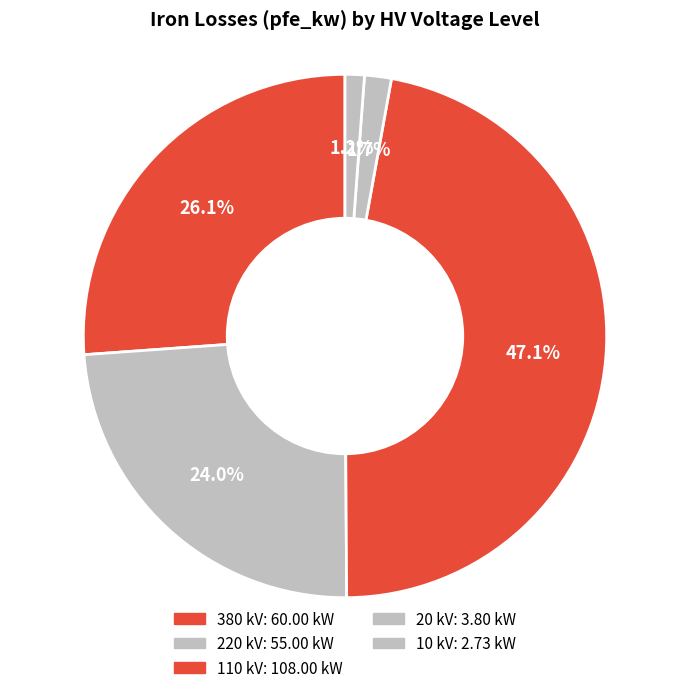

Count the number of slices in the pie.

5